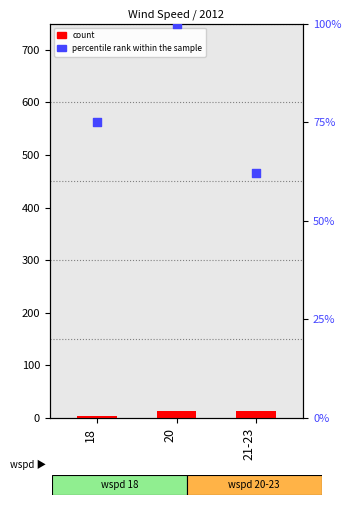

Which series has the largest total across all categories?

percentile rank within the sample